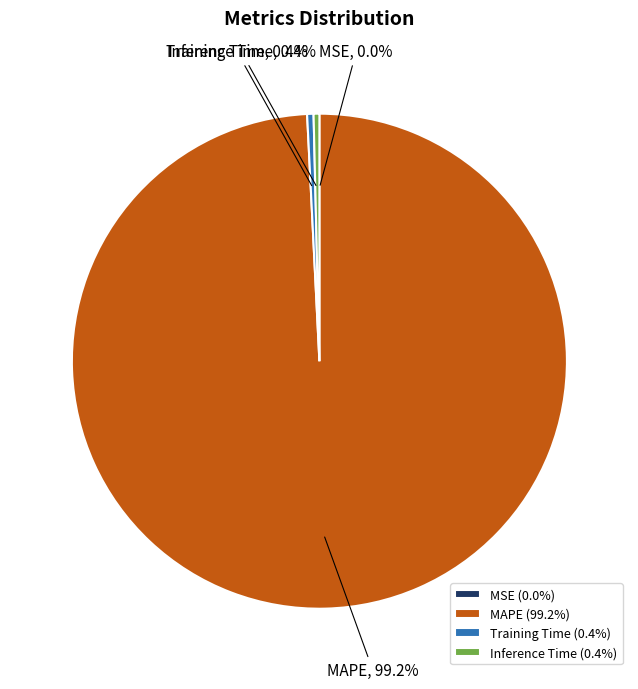

What percentage do Inference Time and Training Time together represent?

0.8%